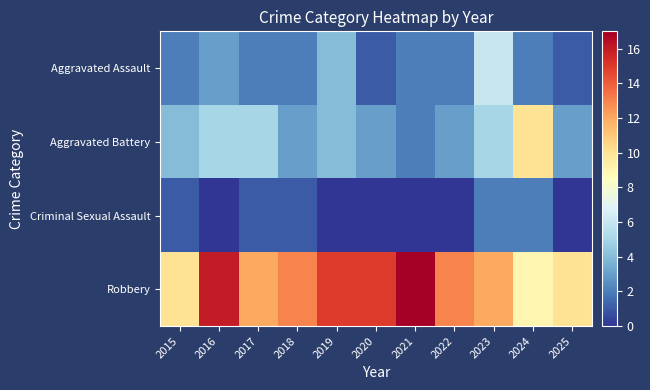

Between 2021 and 2025, which series saw the biggest shift?

Robbery